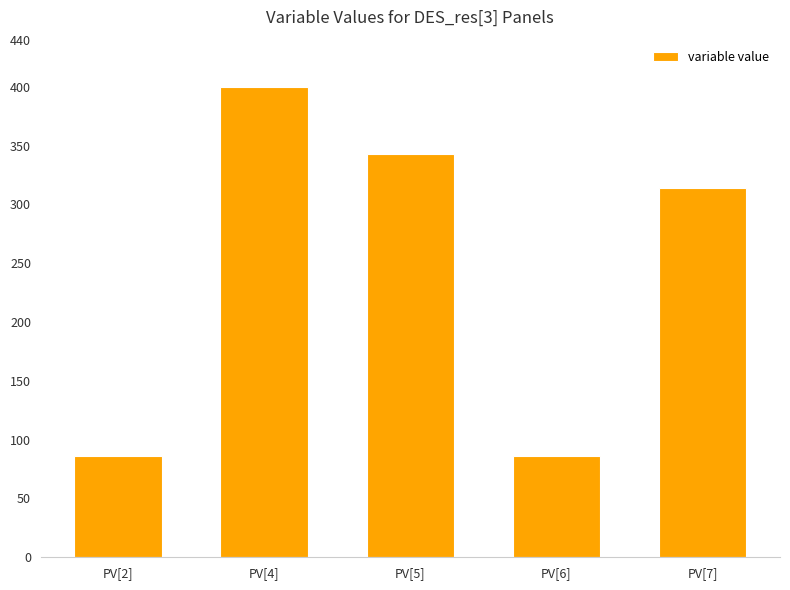

What value does the data have at PV[6]?

85.7